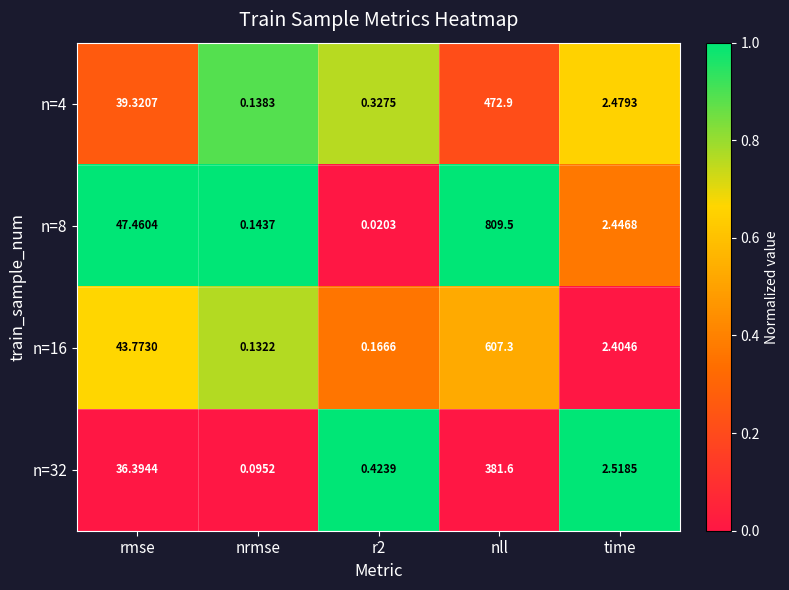

Between nrmse and nll, which series saw the biggest shift?

n=8